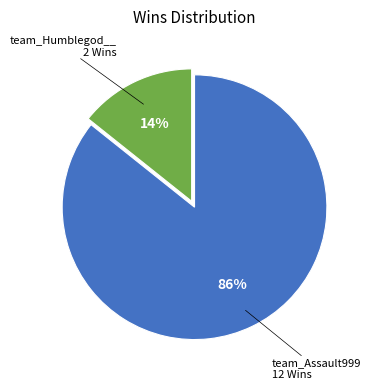

Is there a majority slice in this chart?

Yes